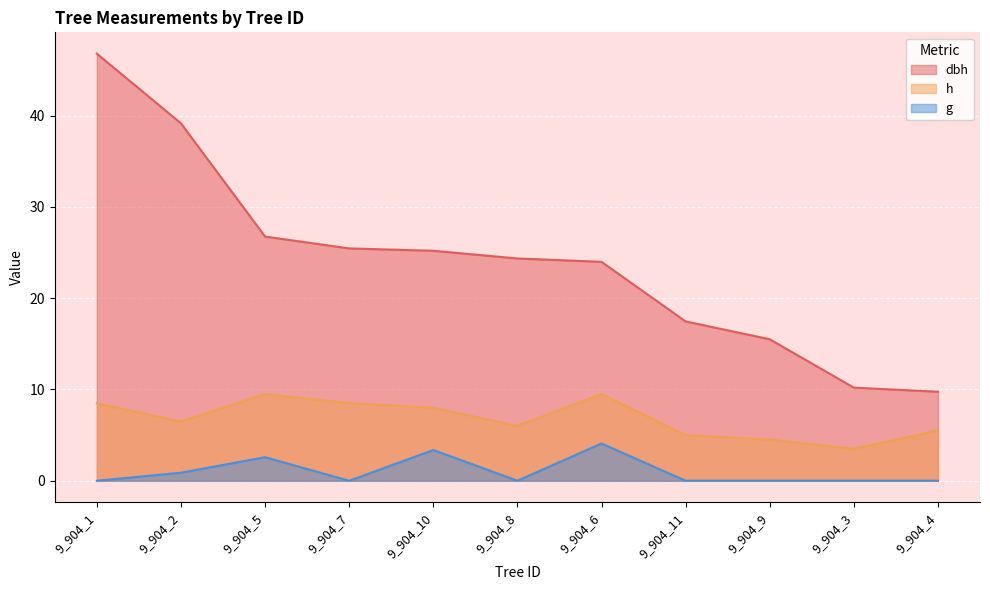

Reading right to left, list all the values displayed in this chart.

dbh: 9_904_4=9.8	9_904_3=10.2	9_904_9=15.5	9_904_11=17.4	9_904_6=24.0	9_904_8=24.4	9_904_10=25.2	9_904_7=25.4	9_904_5=26.8	9_904_2=39.1	9_904_1=46.8
h: 9_904_4=5.5	9_904_3=3.5	9_904_9=4.5	9_904_11=5.0	9_904_6=9.5	9_904_8=6.0	9_904_10=8.0	9_904_7=8.5	9_904_5=9.5	9_904_2=6.5	9_904_1=8.5
g: 9_904_4=0.0	9_904_3=0.0	9_904_9=0.0	9_904_11=0.0	9_904_6=4.1	9_904_8=0.0	9_904_10=3.4	9_904_7=0.0	9_904_5=2.6	9_904_2=0.9	9_904_1=0.0